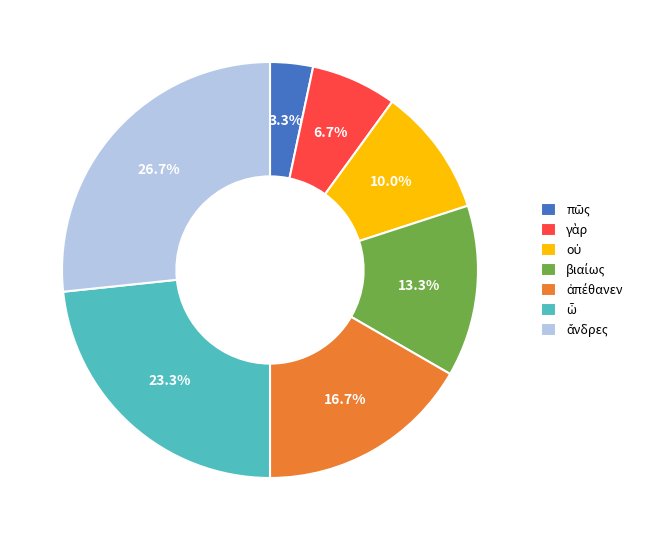

Does any single category account for the majority?

No